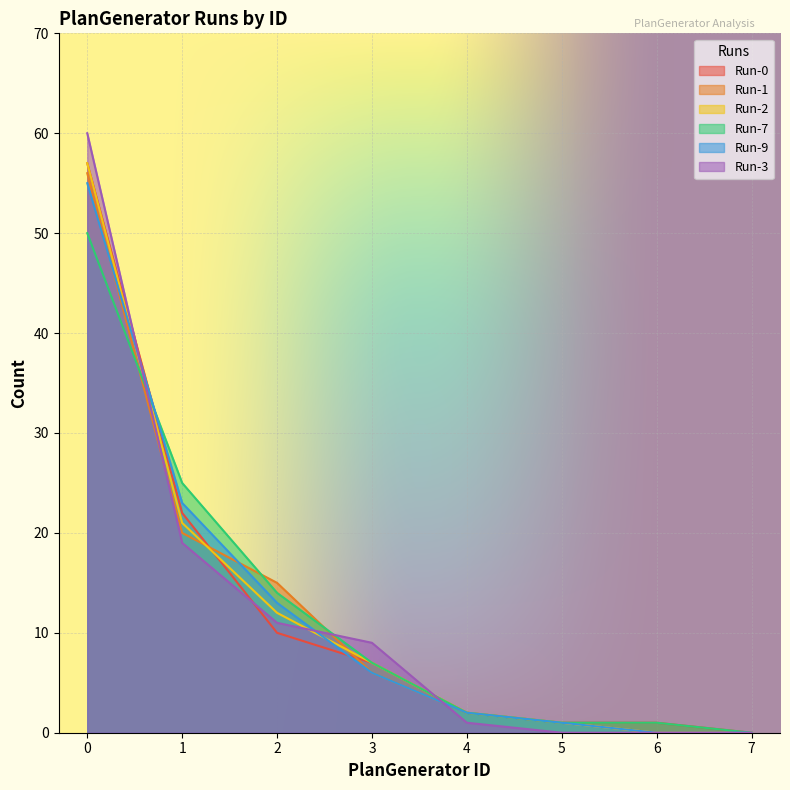

What are all the series names shown in the legend?

Run-0, Run-1, Run-2, Run-7, Run-9, Run-3